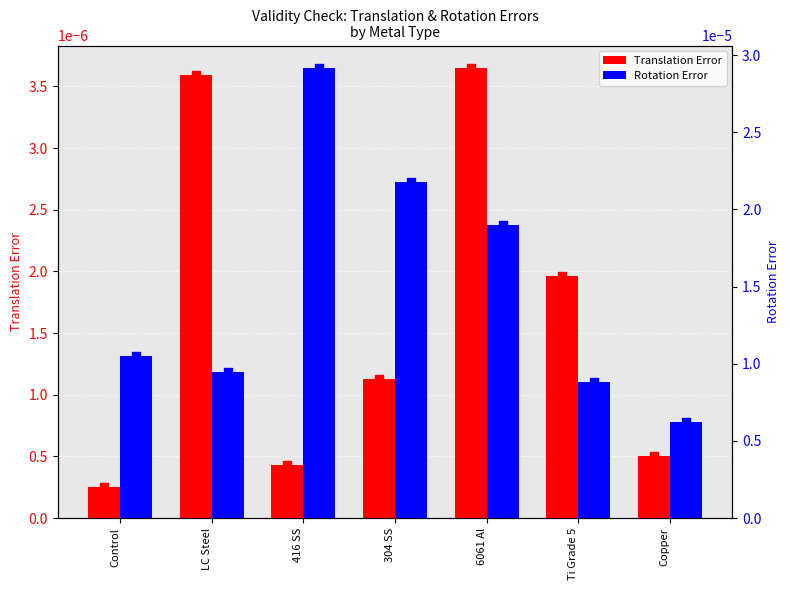

Which series has the largest total across all categories?

Validity_Check_Value_of_Rotation_Error